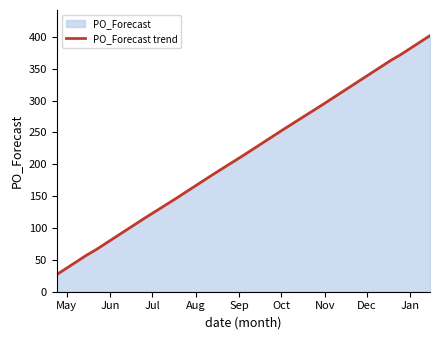

What is the smallest value displayed?

27